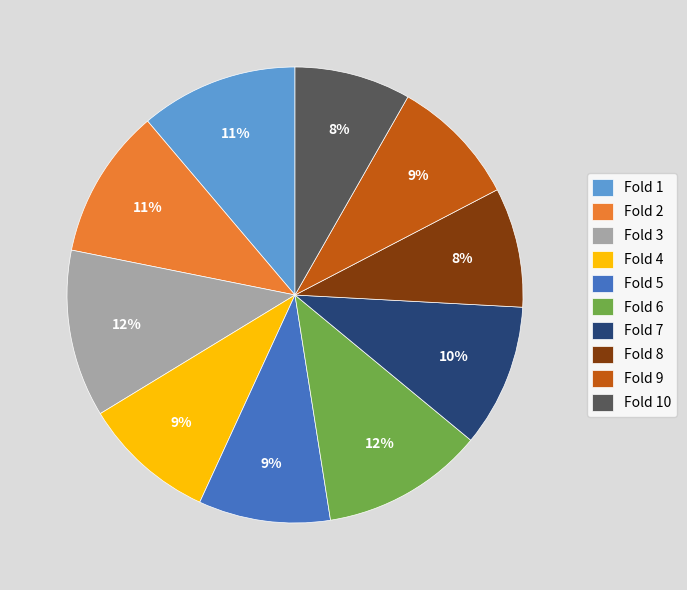

To the nearest percent, what is the difference between the largest and smallest slice percentages?

4%